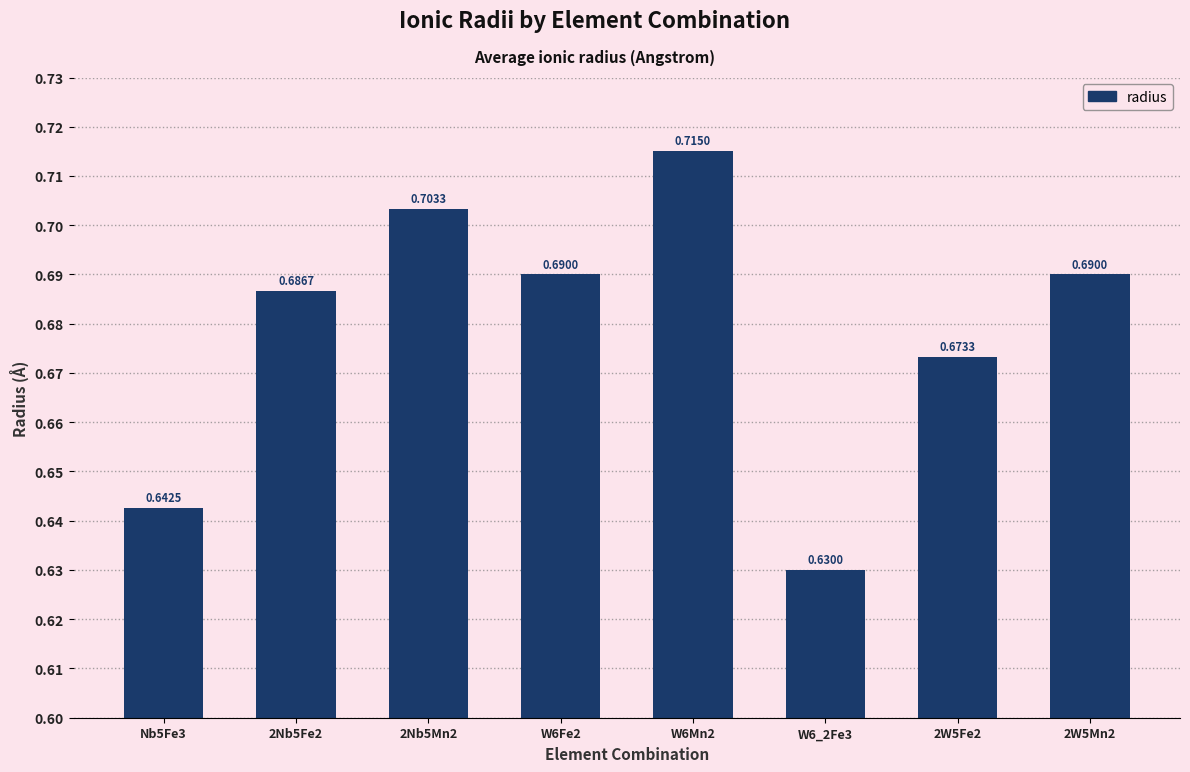

How many values are between 0 and 1?

8